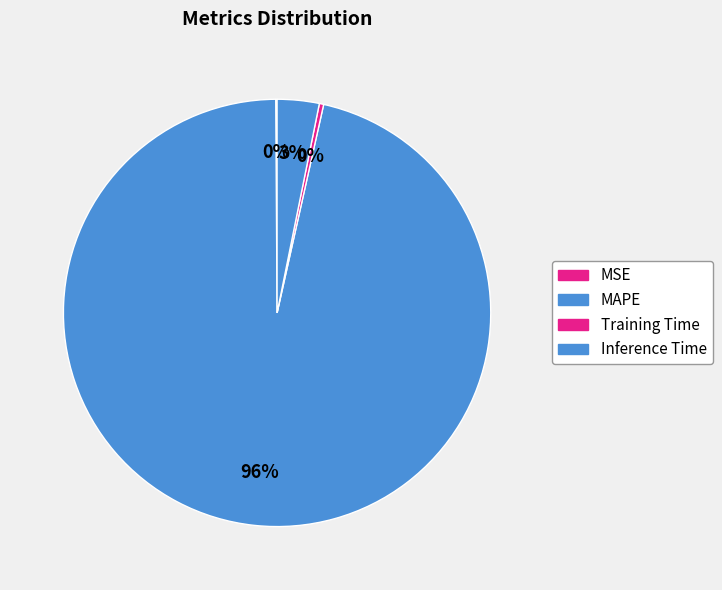

The Training Time slice represents 14% of the pie. True or false?

False